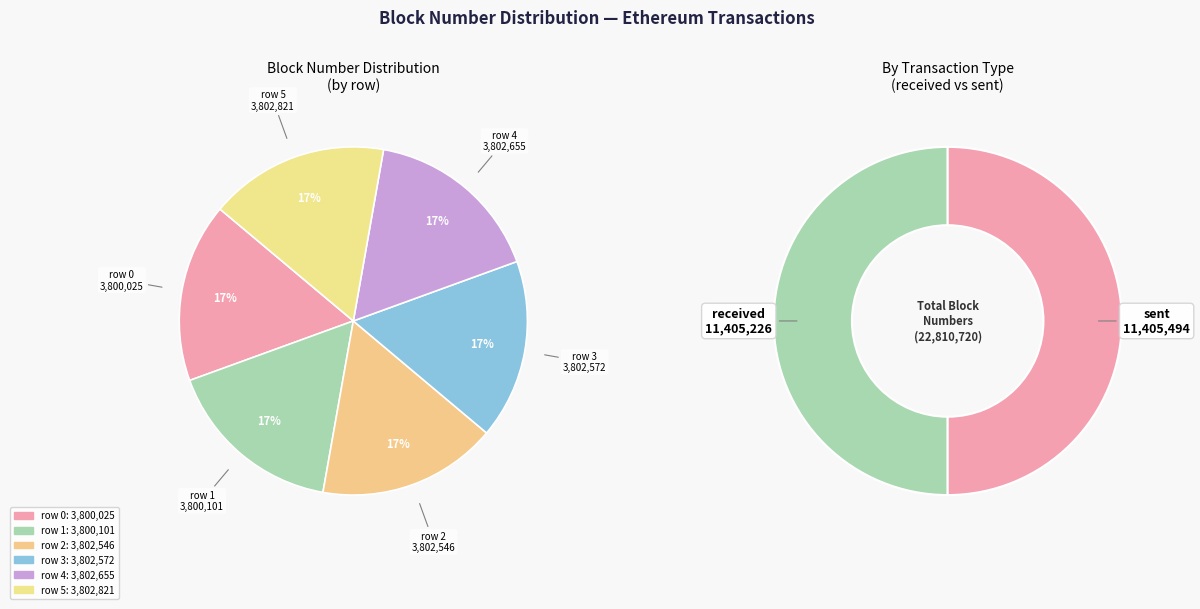

To the nearest percent, what is the average slice percentage?

17%